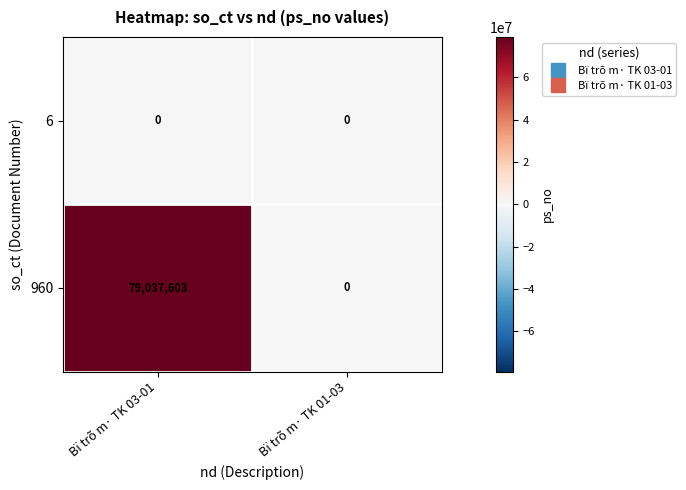

True or false: 960 has a value of 48723955 at Bï trõ m· TK 01-03.

False